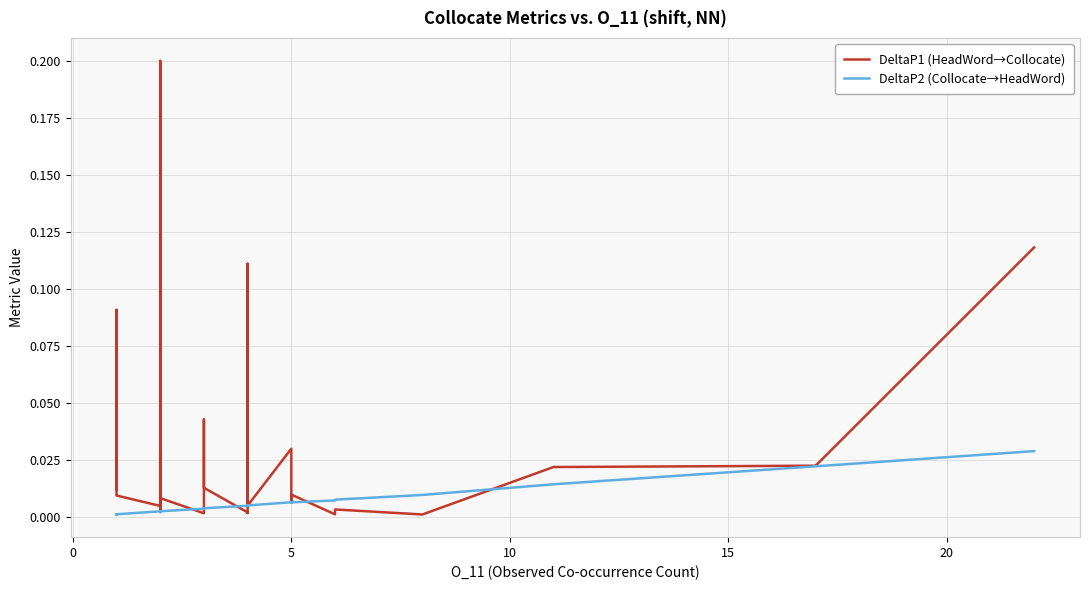

Count the number of categories in the chart.

40